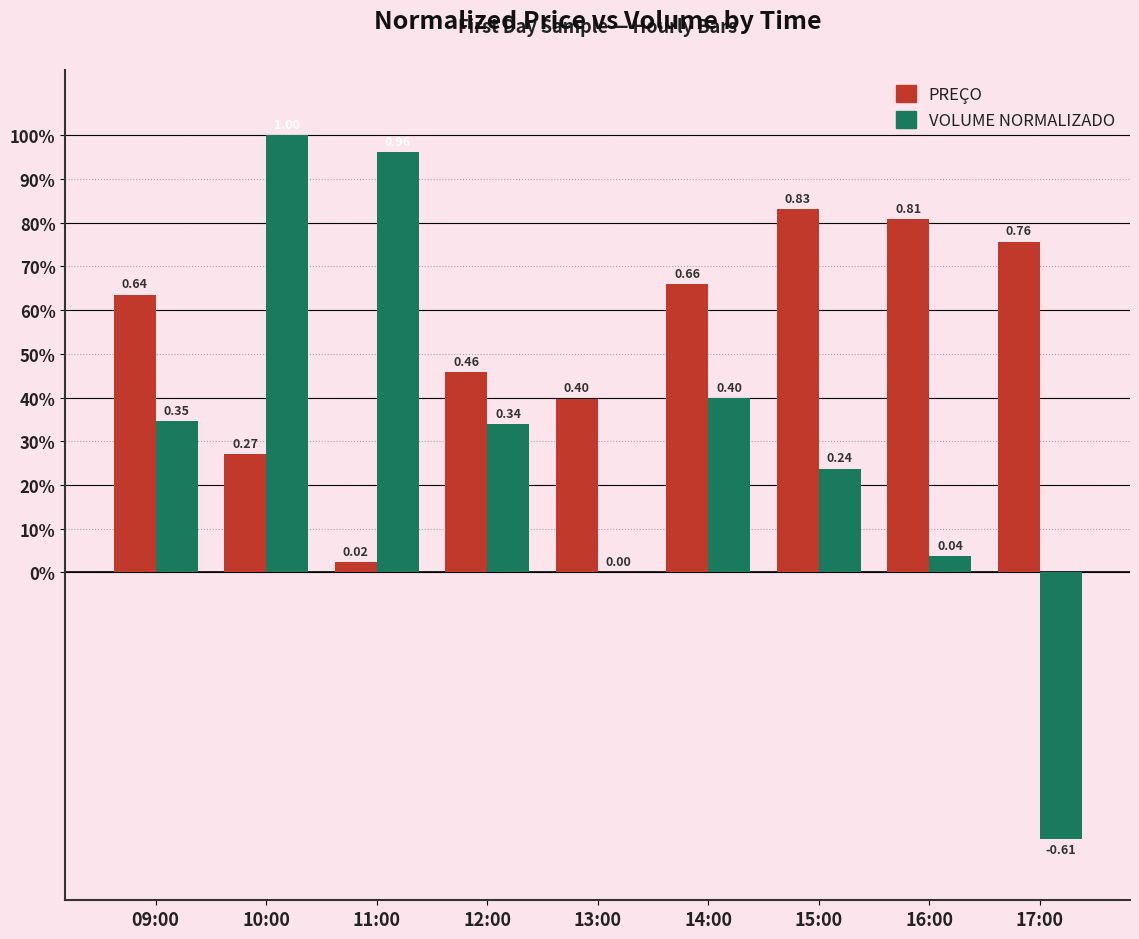

What are all the series names shown in the legend?

PREÇO, VOLUME NORMALIZADO